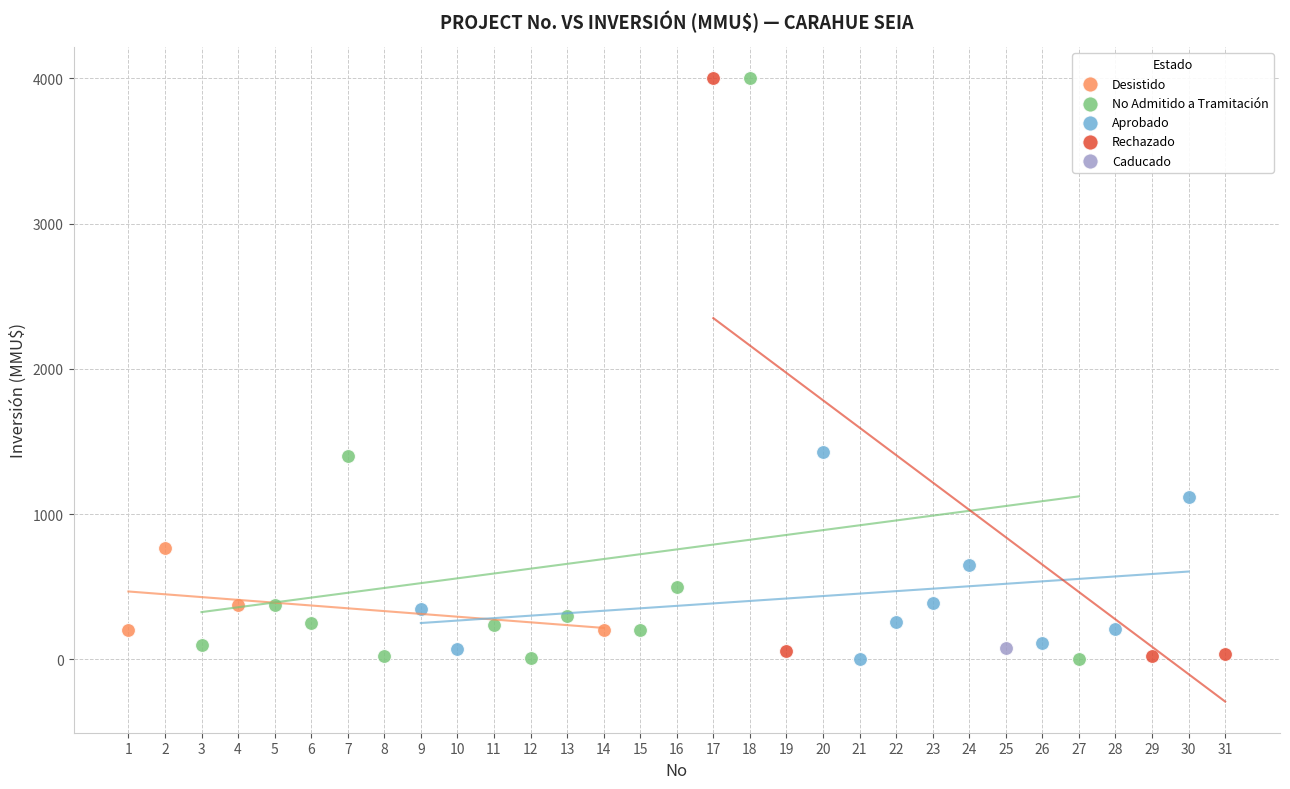

What are all the series names shown in the legend?

Desistido, No Admitido a Tramitación, Aprobado, Rechazado, Caducado